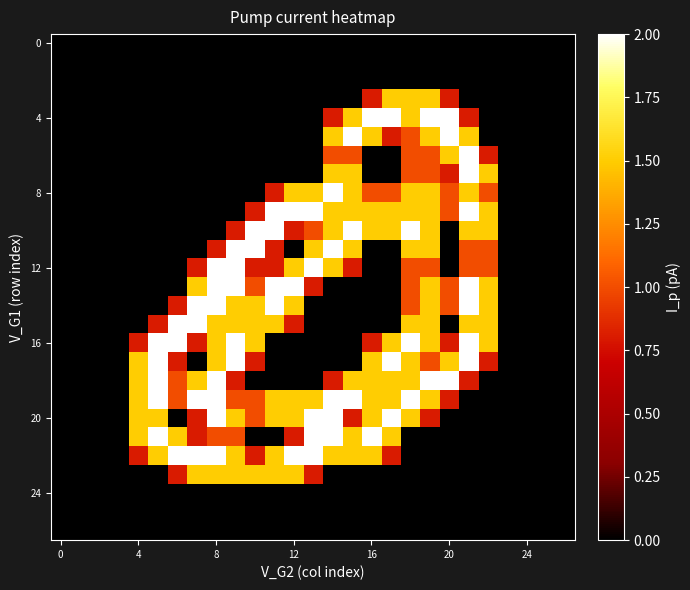

At how many categories does at least one series exceed 1?

19